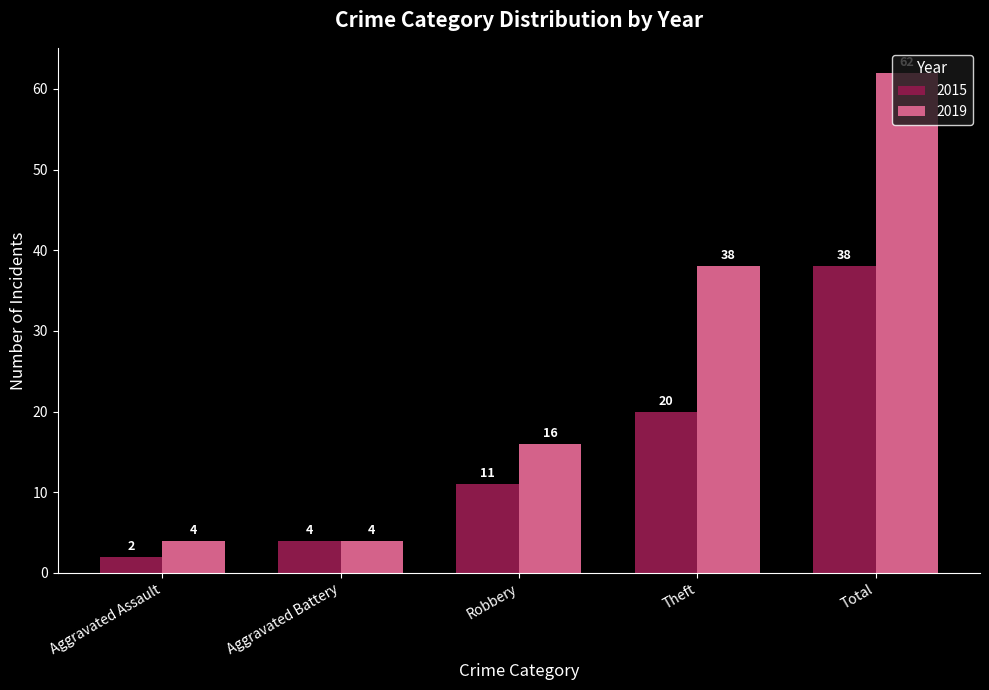

What are all the series names shown in the legend?

2015, 2019